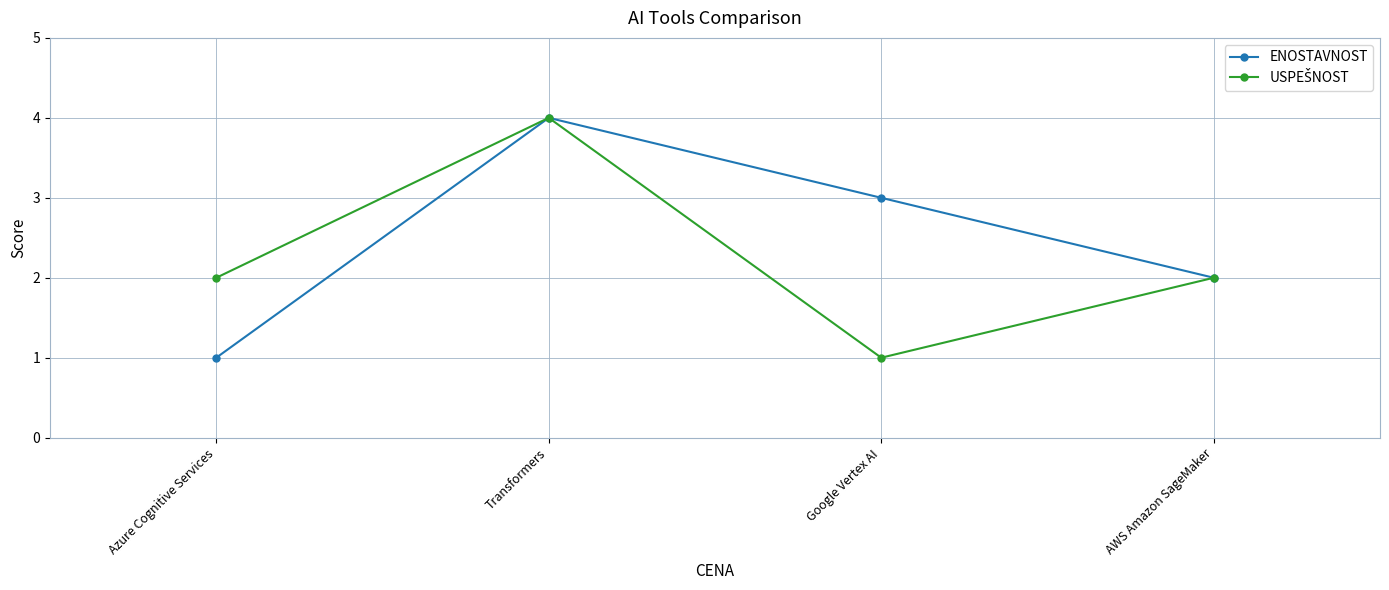

What is the minimum value shown in the chart?

1